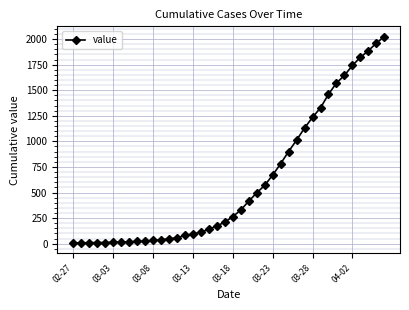

What is the difference between the maximum and minimum values?

2017